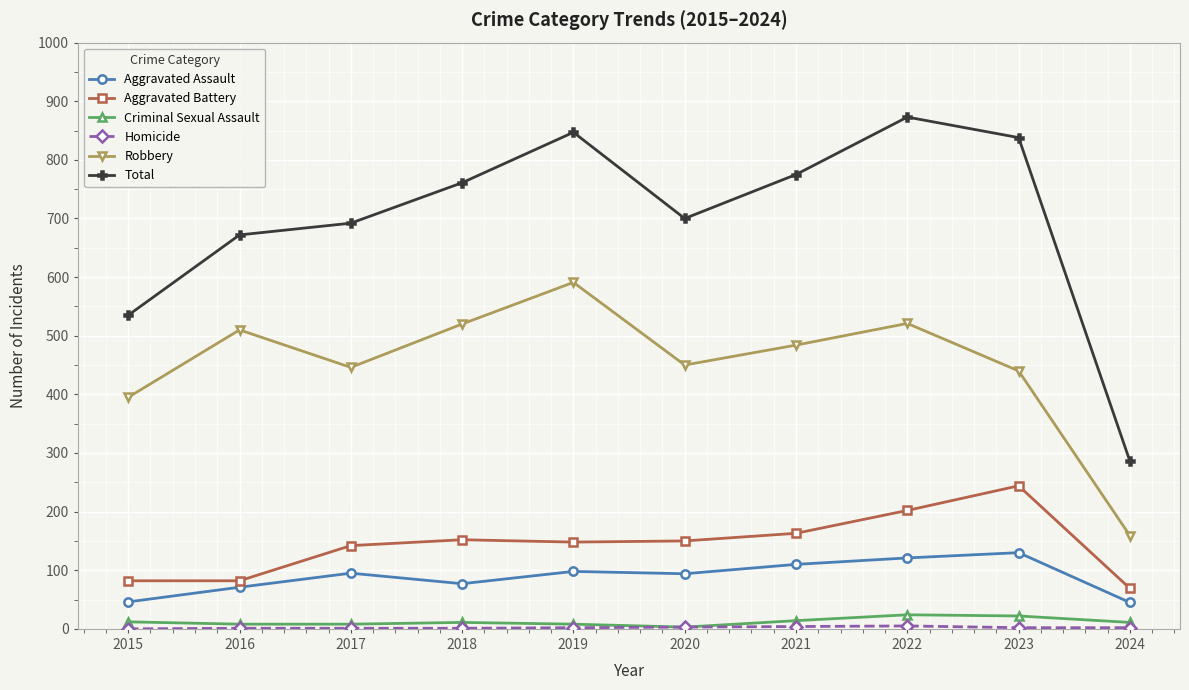

The Total series shows 247 at 2022. True or false?

False